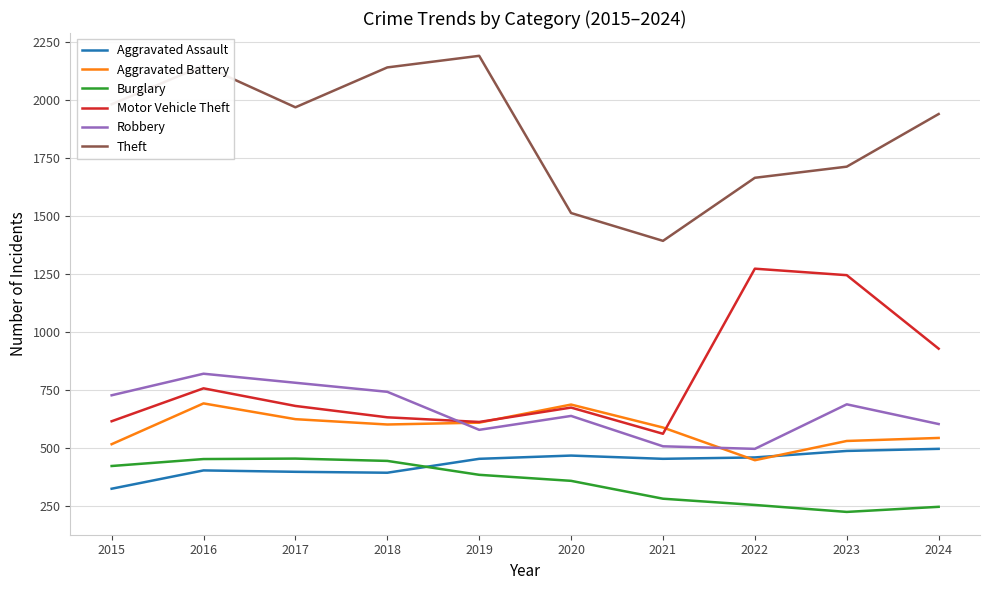

What is the total value across all series at 2023?

4881